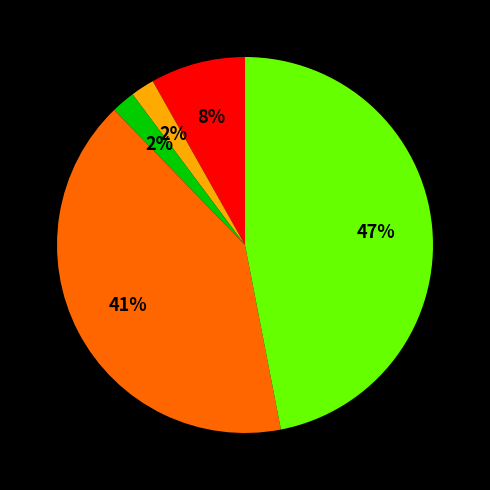

To the nearest percent, what is the difference between the largest and smallest slice percentages?

45%